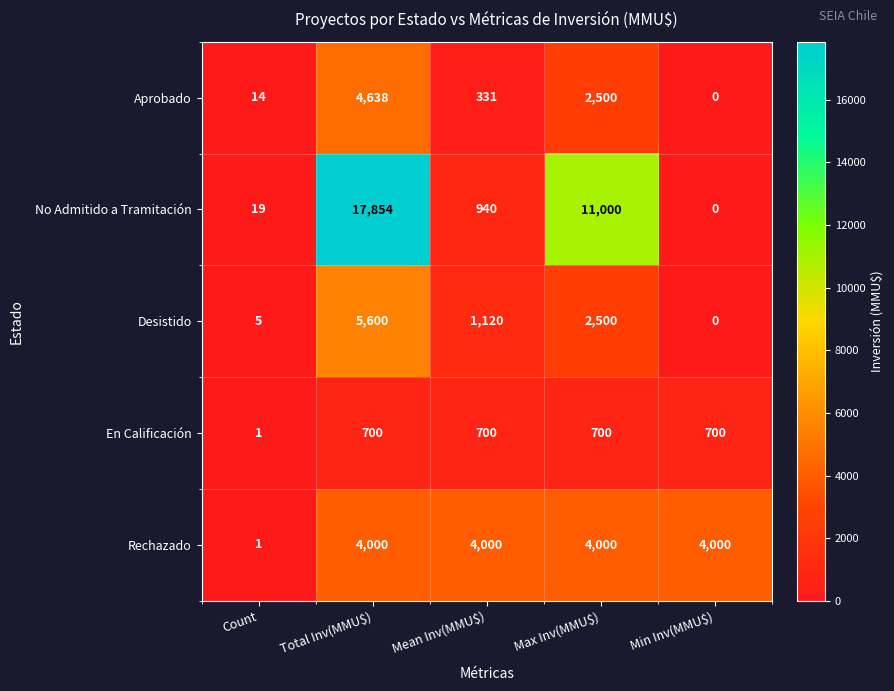

Reading left to right, what are all the values shown in this chart?

Aprobado: 14	4638	331	2500	0
No Admitido a Tramitación: 19	17854	940	11000	0
Desistido: 5	5600	1120	2500	0
En Calificación: 1	700	700	700	700
Rechazado: 1	4000	4000	4000	4000